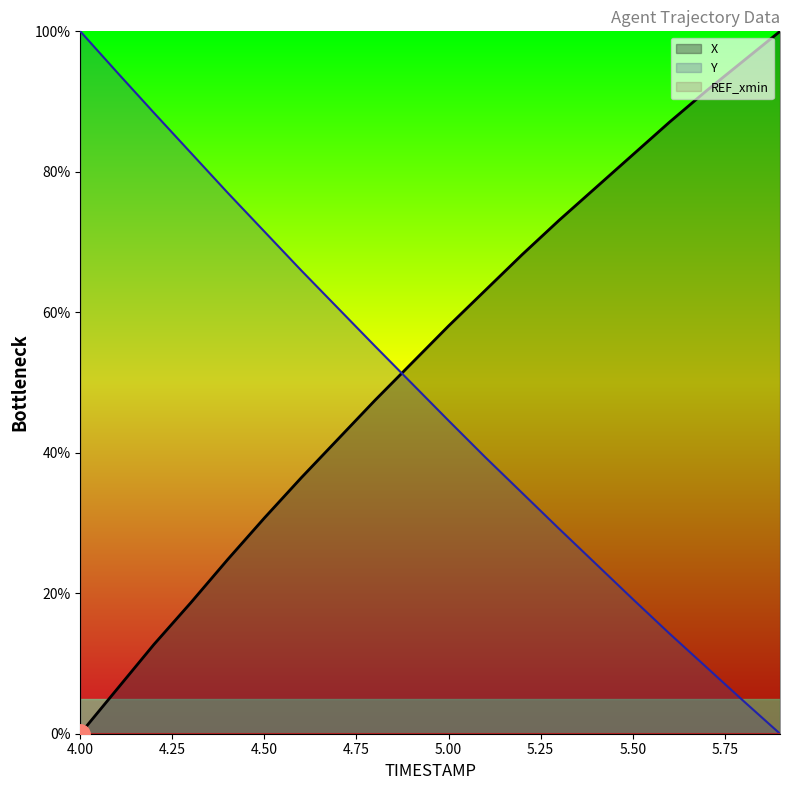

How many values in Y are above zero?

19